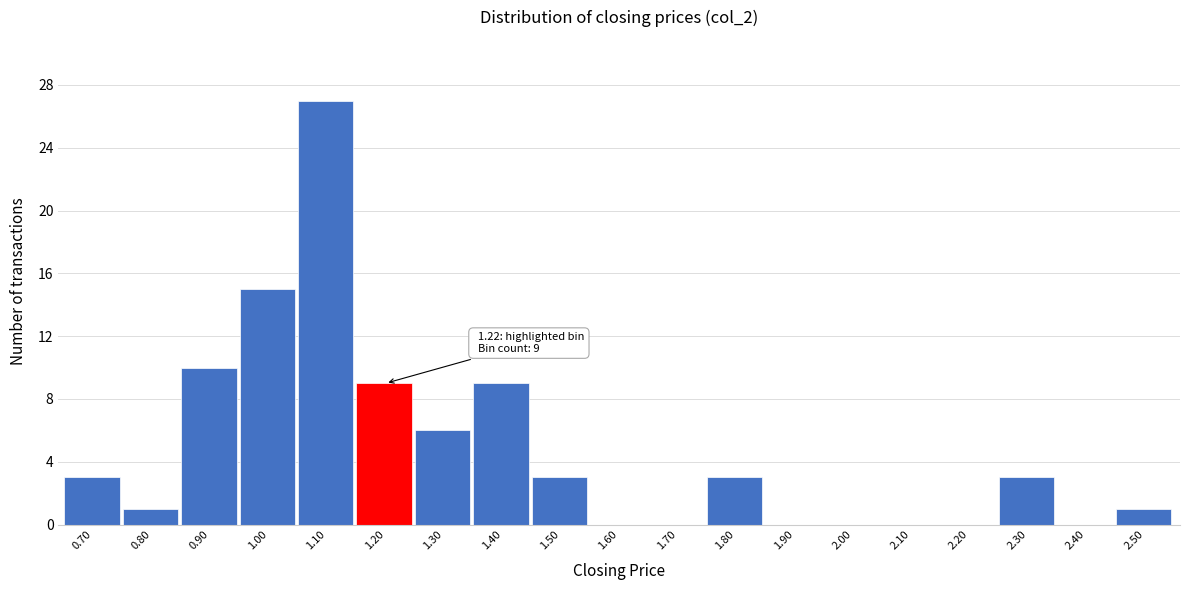

Reading right to left, transcribe all the data shown in this chart.

2.50=1	2.40=0	2.30=3	2.20=0	2.10=0	2.00=0	1.90=0	1.80=3	1.70=0	1.60=0	1.50=3	1.40=9	1.30=6	1.20=9	1.10=27	1.00=15	0.90=10	0.80=1	0.70=3